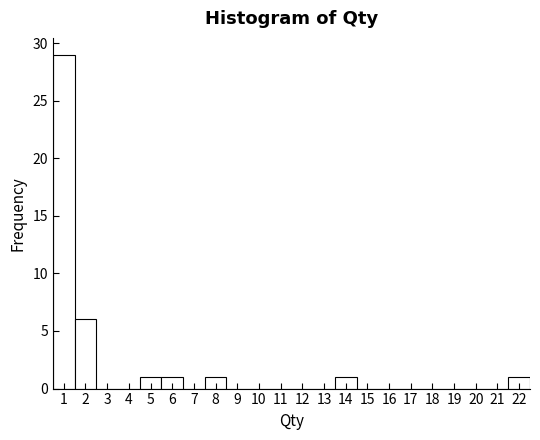

Reading left to right, transcribe this chart: for each bar, give the range it covers on the x-axis and its height. The values are not printed on the chart, so give them approximately, as read against the axis.

0.5 to 1.5: 29
1.5 to 2.5: 6
2.5 to 3.5: 0
3.5 to 4.5: 0
4.5 to 5.5: 1
5.5 to 6.5: 1
6.5 to 7.5: 0
7.5 to 8.5: 1
8.5 to 9.5: 0
9.5 to 10.5: 0
10.5 to 11.5: 0
11.5 to 12.5: 0
12.5 to 13.5: 0
13.5 to 14.5: 1
14.5 to 15.5: 0
15.5 to 16.5: 0
16.5 to 17.5: 0
17.5 to 18.5: 0
18.5 to 19.5: 0
19.5 to 20.5: 0
20.5 to 21.5: 0
21.5 to 22.5: 1